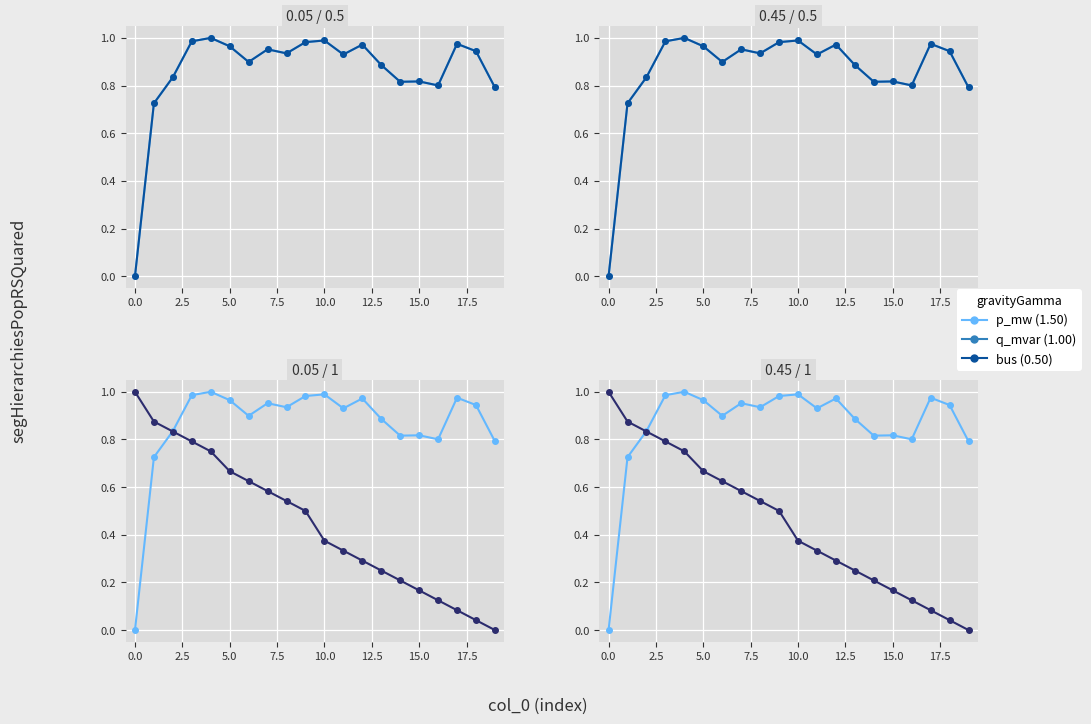

What is the label of the 5th point from the right?

15